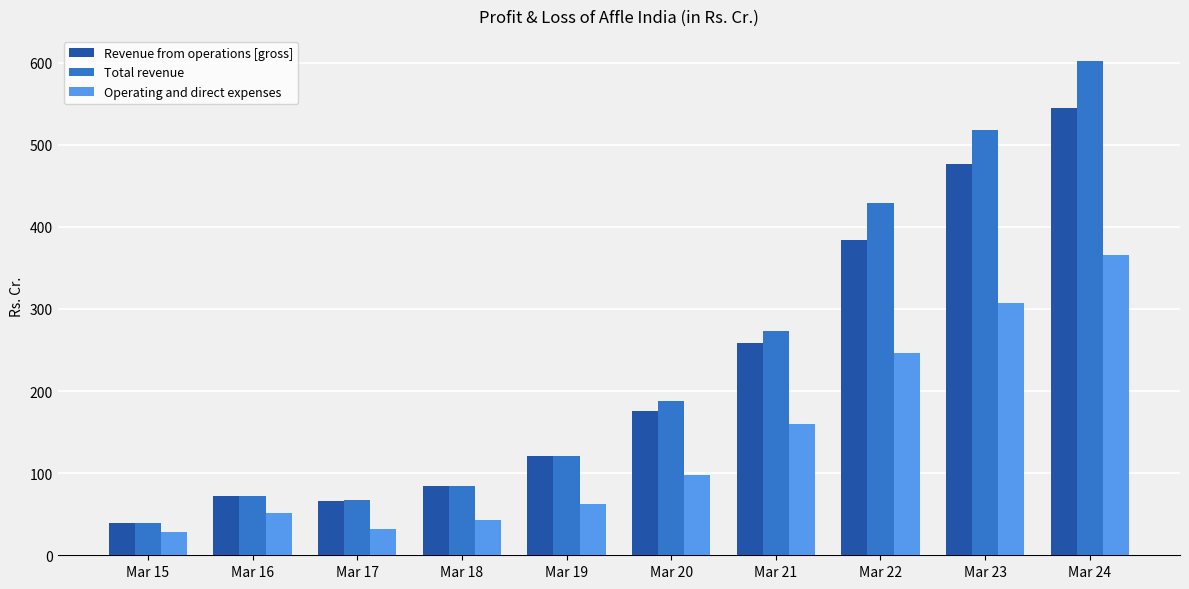

True or false: Operating and direct expenses has a value of 209.8 at Mar 21.

False